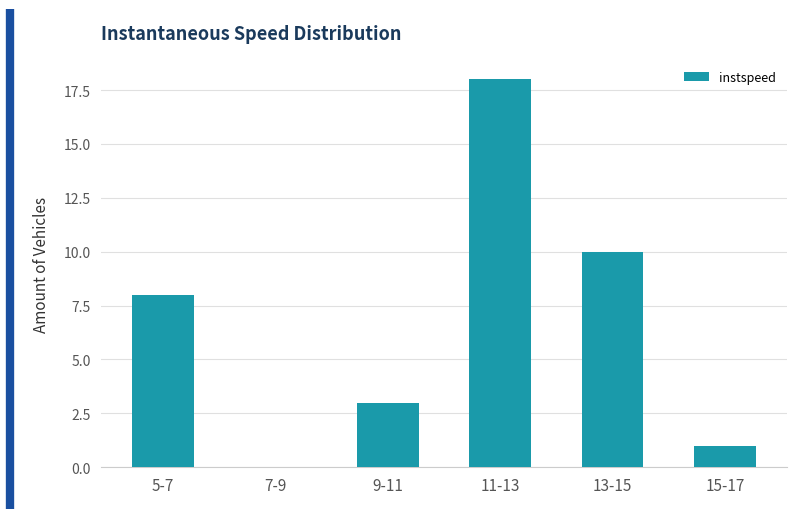

Reading right to left, extract all data points from this chart.

15-17=1	13-15=10	11-13=18	9-11=3	7-9=0	5-7=8